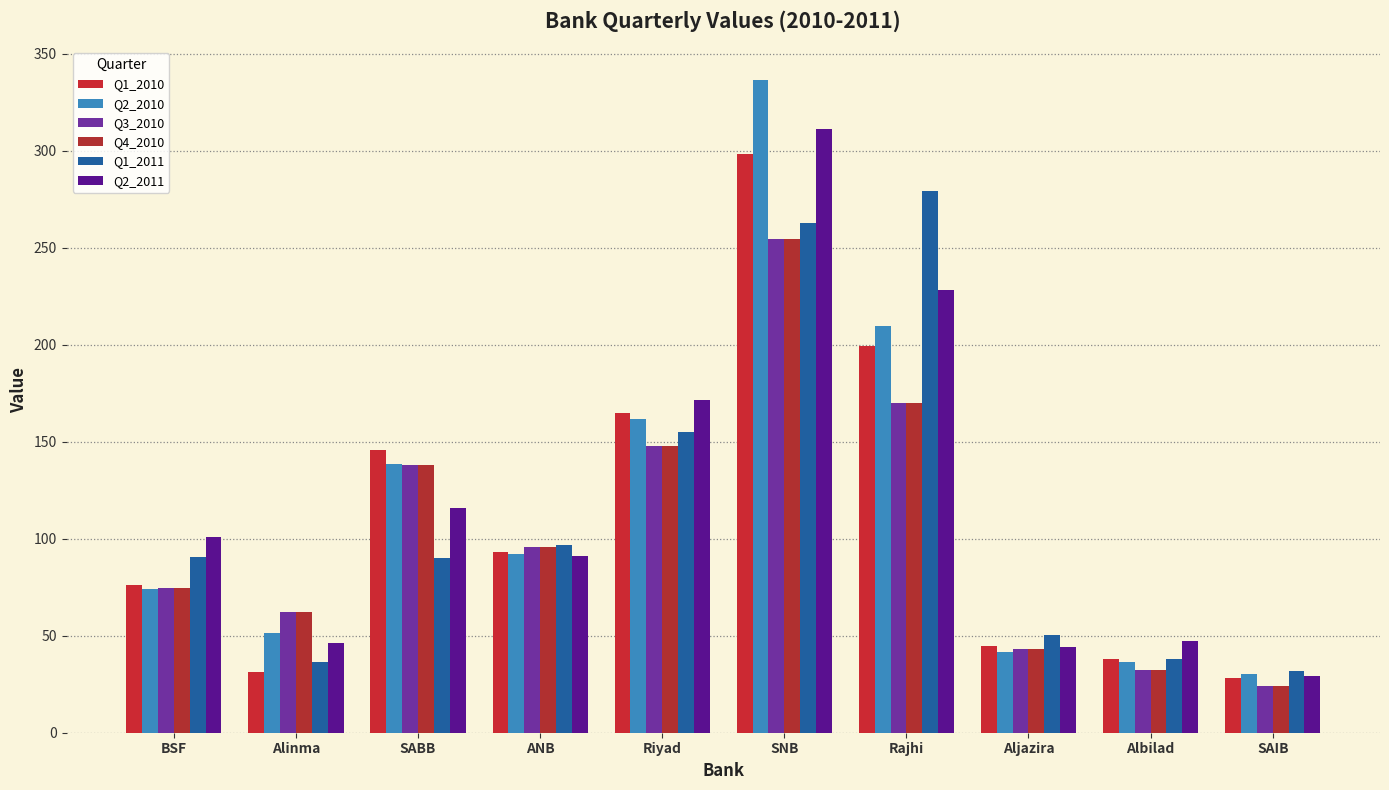

What is the difference between the highest and lowest values at SABB?

55.5